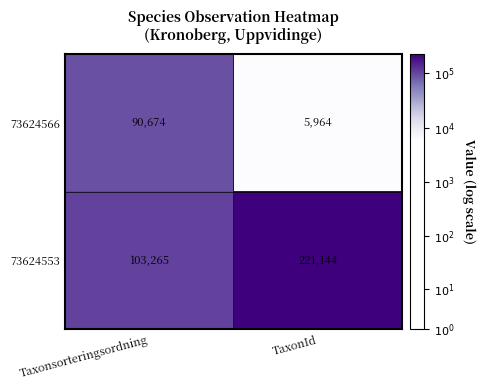

How many distinct data groups are displayed?

2